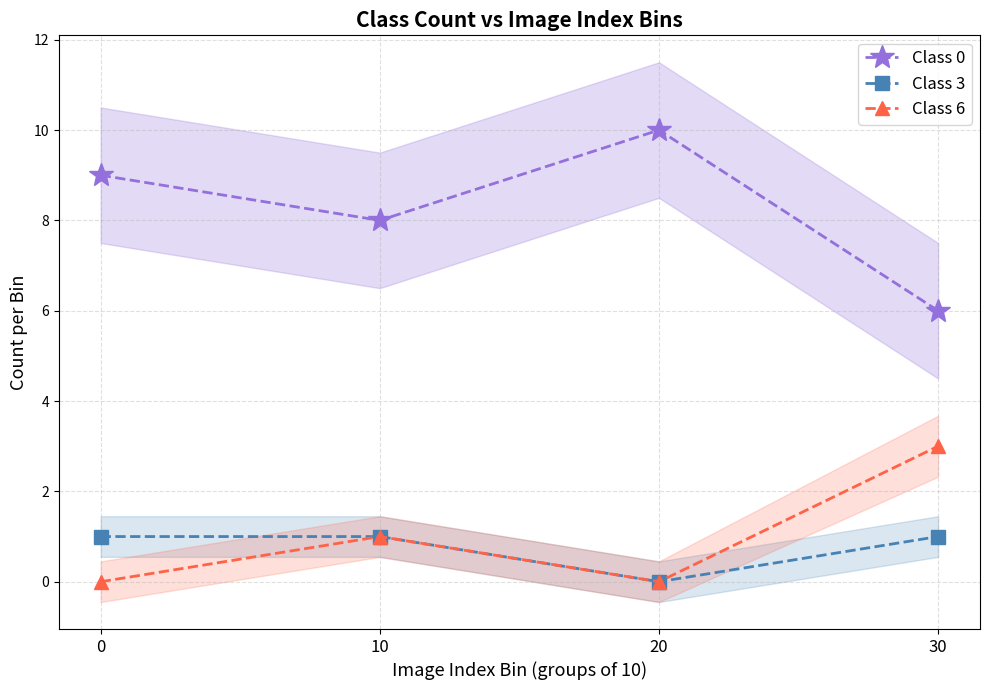

At how many categories does at least one series exceed 5?

4